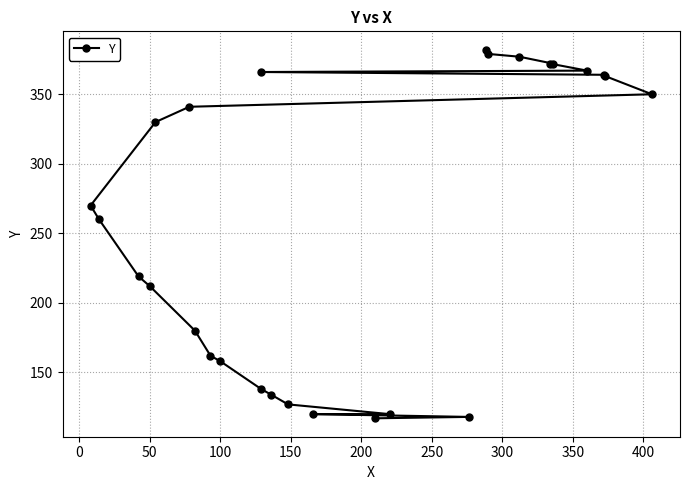

The value at 19 is 249. True or false?

False